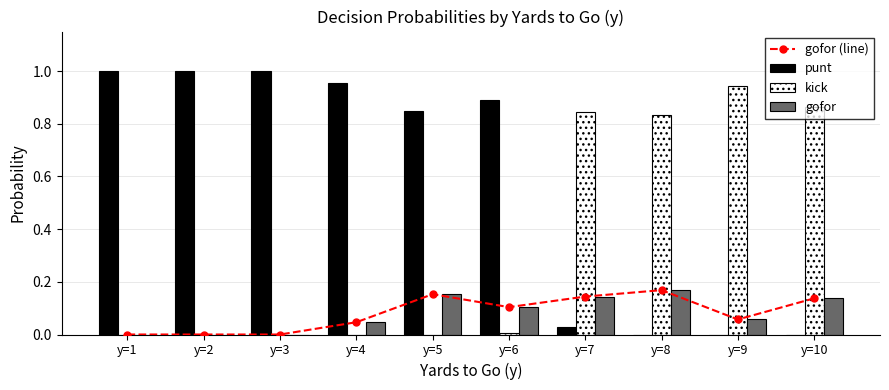

Which category has the highest value in the kick series?

y=9